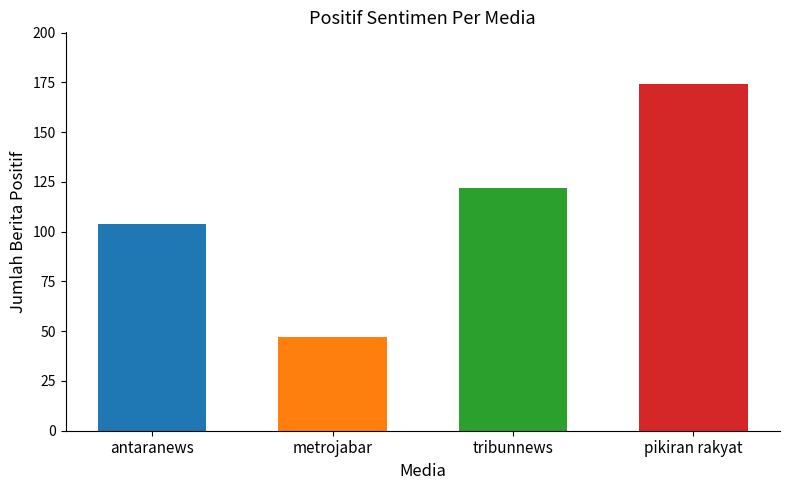

True or false: the data shows 104 at antaranews.

True